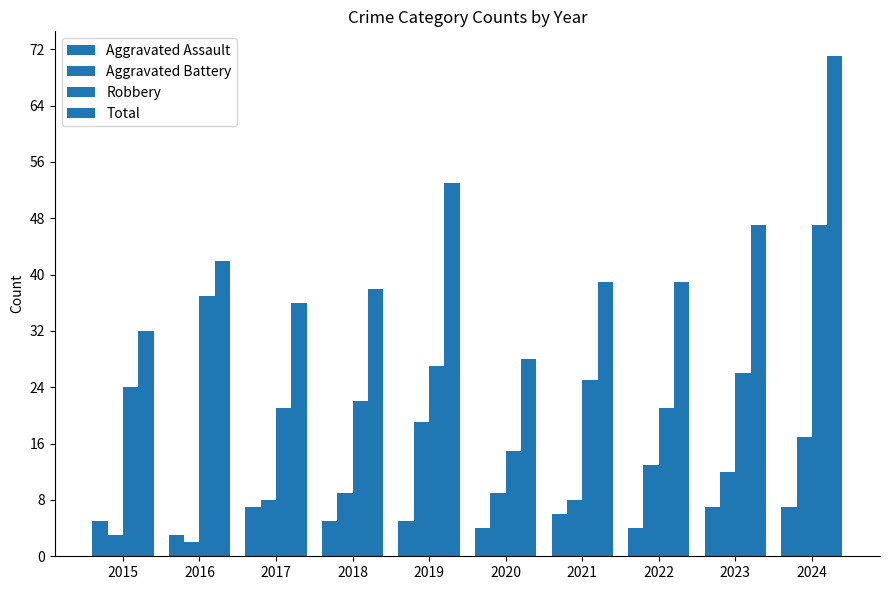

The Robbery series shows 36 at 2018. True or false?

False